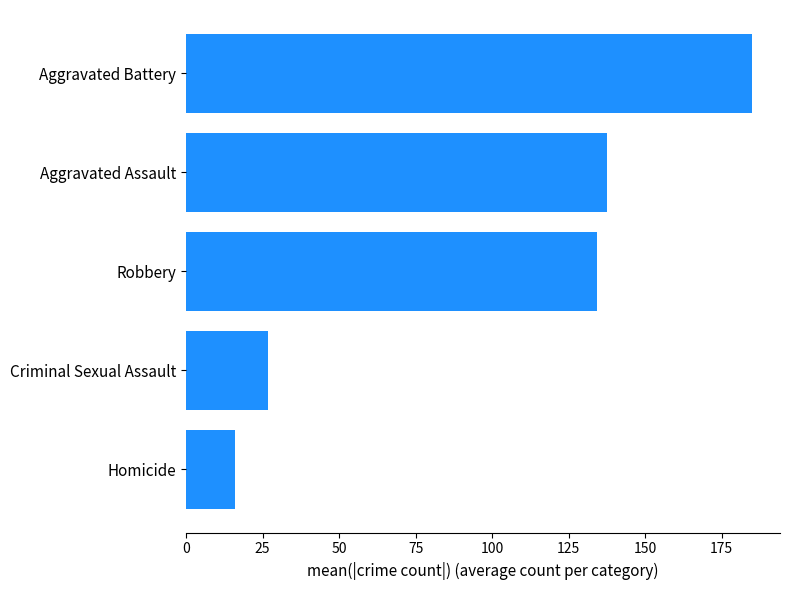

How many data points are less than 134?

2